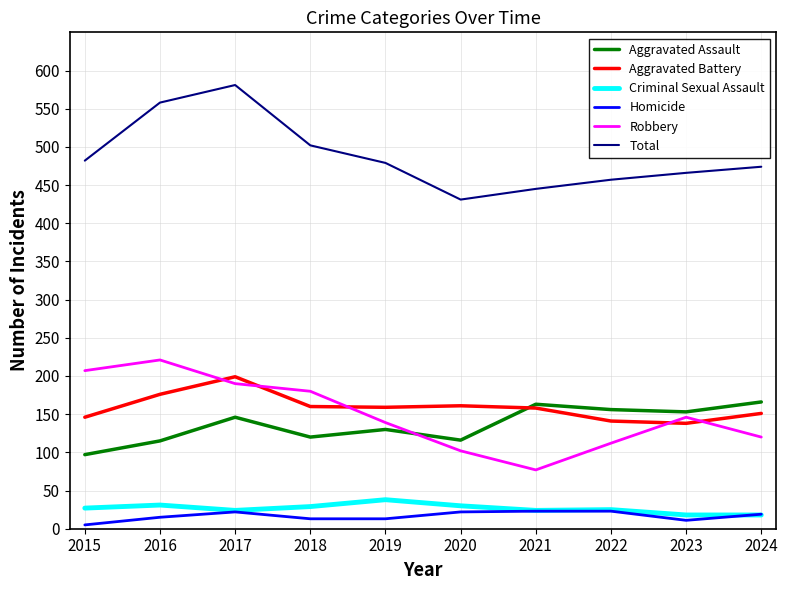

The Total series shows 457 at 2022. True or false?

True